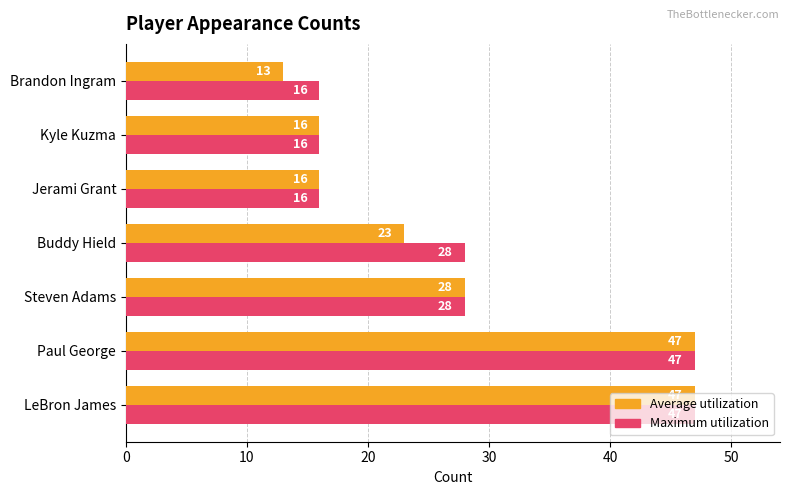

How many distinct data groups are displayed?

2